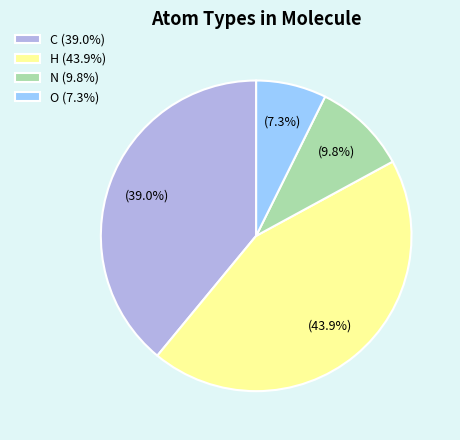

How many slices are in this pie chart?

4